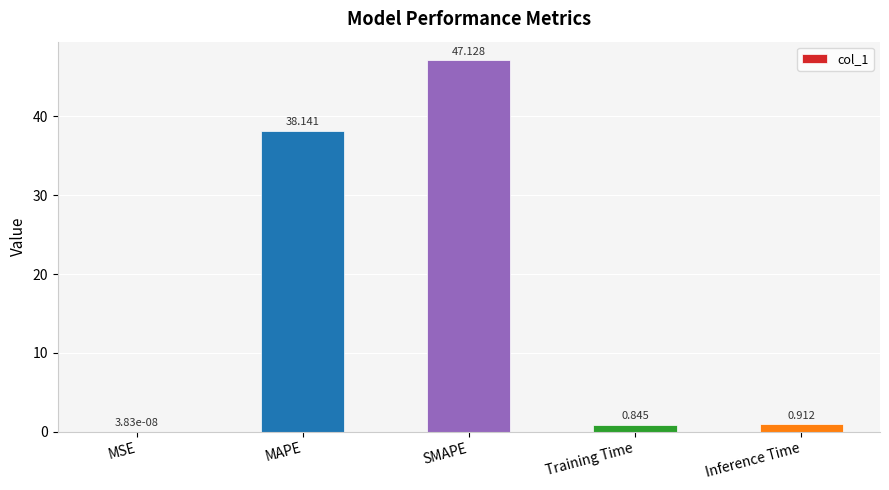

At which category does the chart reach its peak across all series?

SMAPE